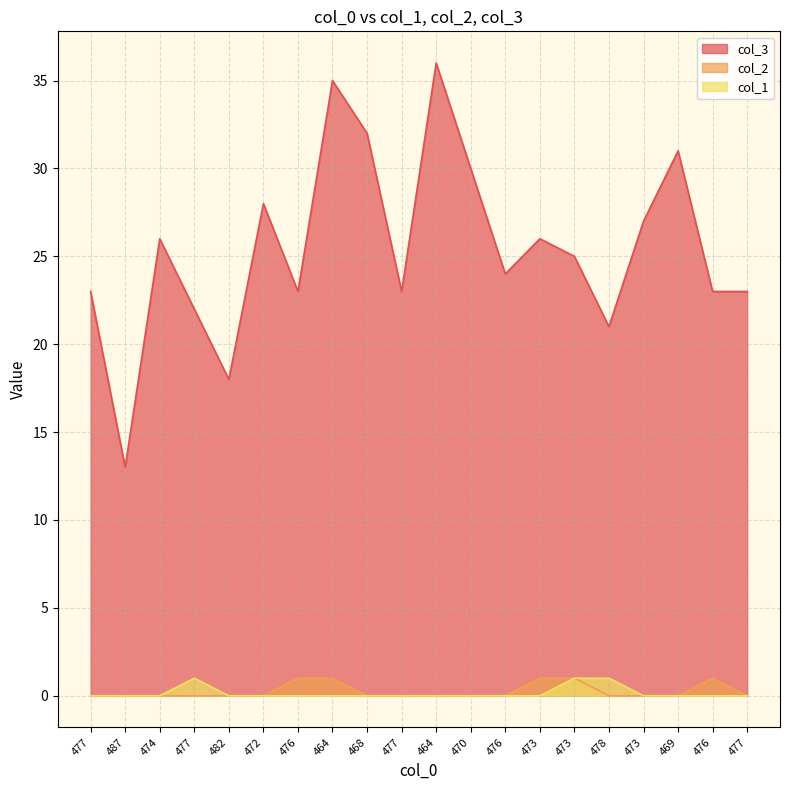

Is the value of col_2 at 473 greater than the value of col_3 at 482?

No